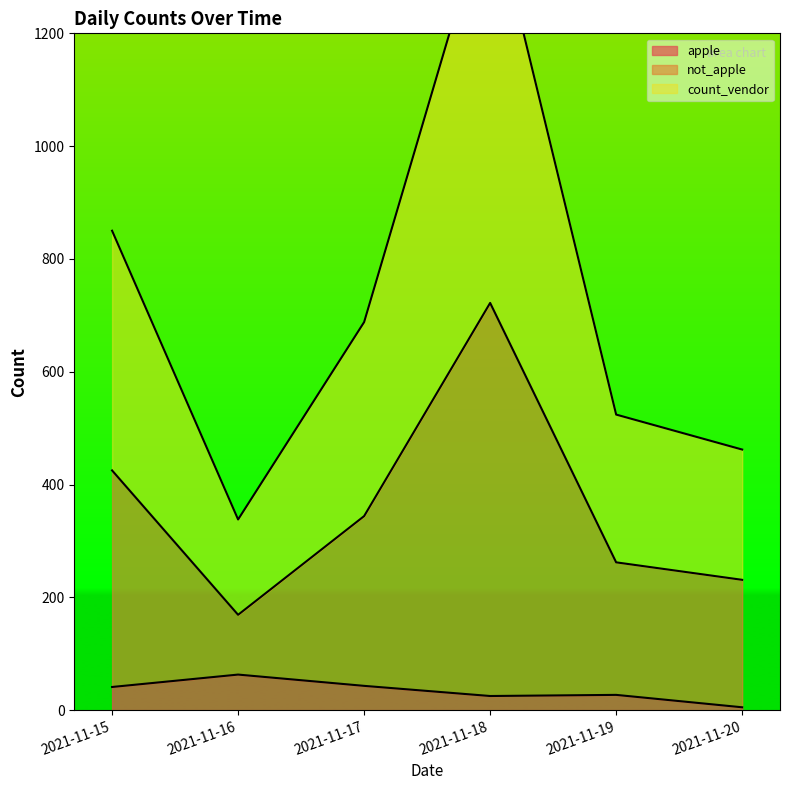

What are all the series names shown in the legend?

apple, not_apple, count_vendor